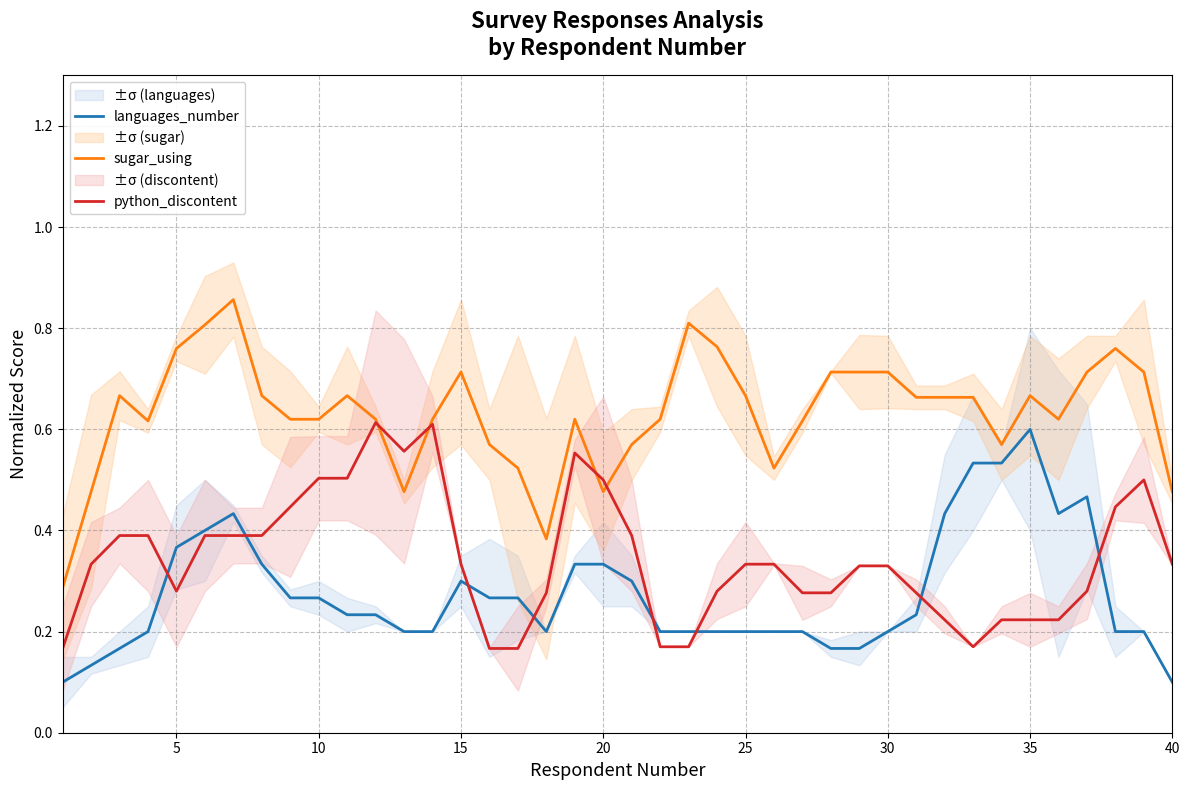

Does the chart have visible grid lines?

Yes